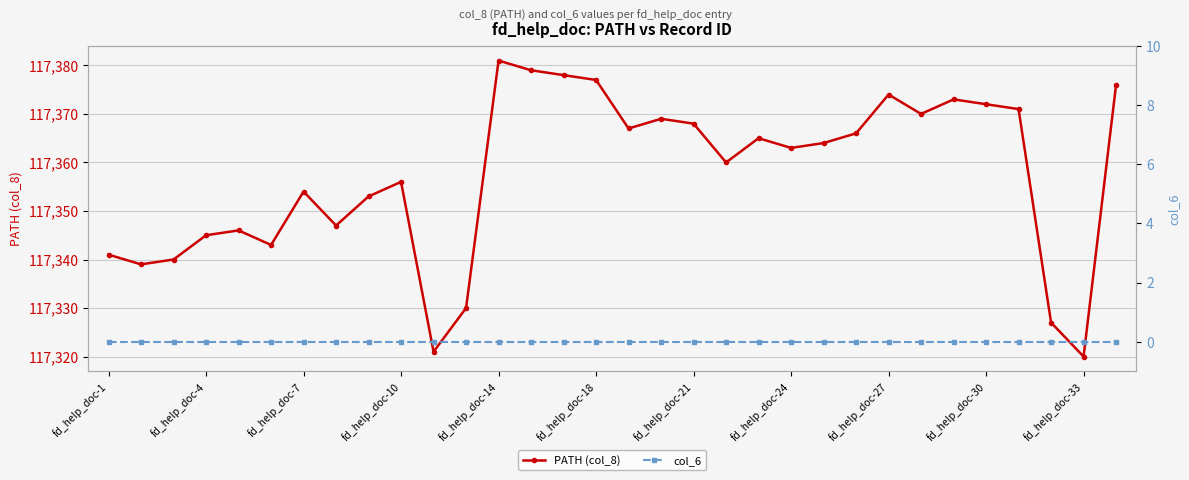

True or false: col_6 has more than 0 interior local peaks.

False